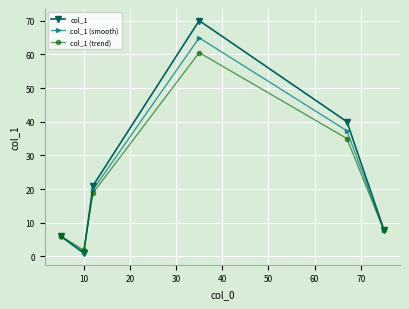

True or false: col_1 (smooth) has more than 0 points higher than both neighbors.

True